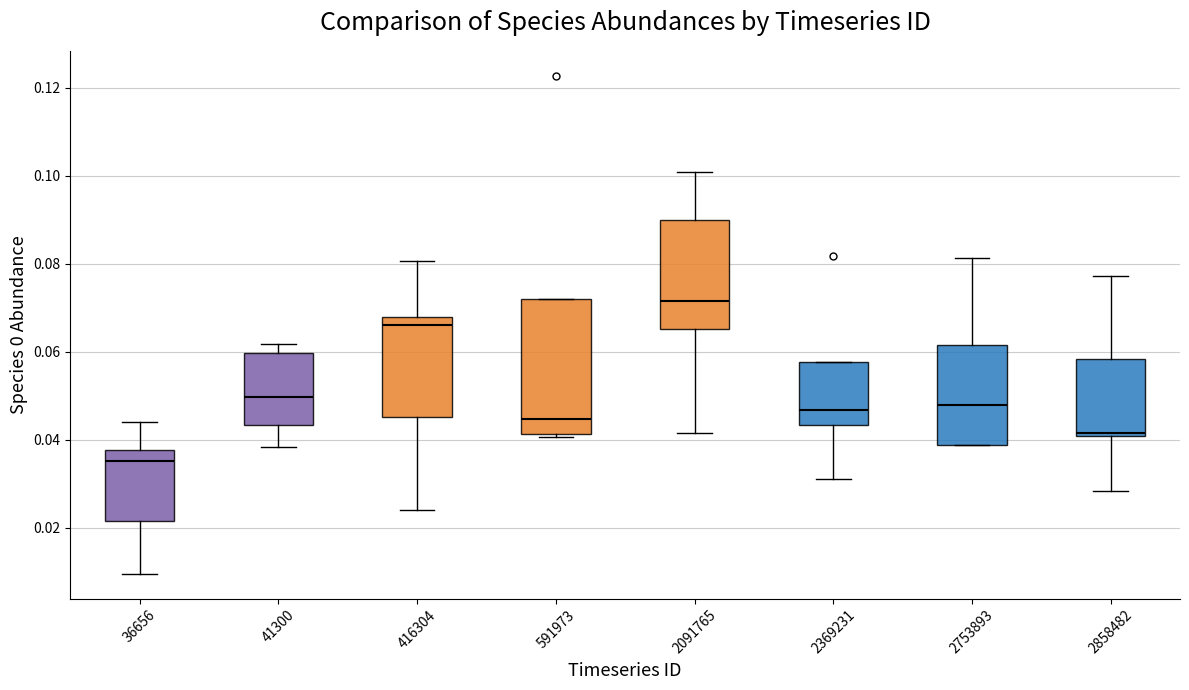

Where does the median line of the box at x = 416304 sit on the y-axis? The values are not printed on the chart, so give them approximately, as read against the axis.

0.066